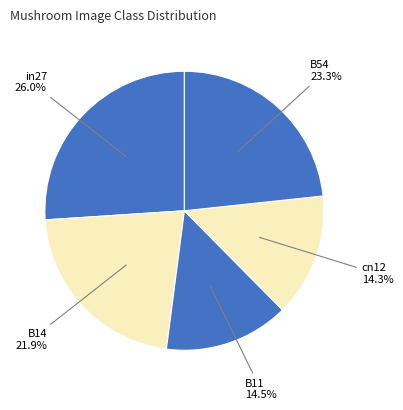

Count the number of slices in the pie.

5